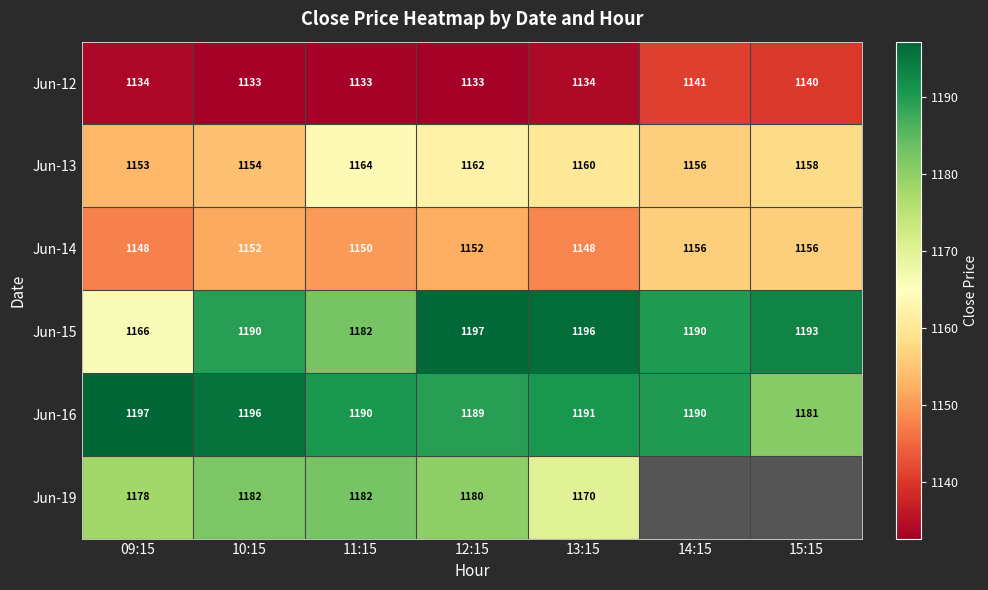

At how many categories does at least one series exceed 1150?

7